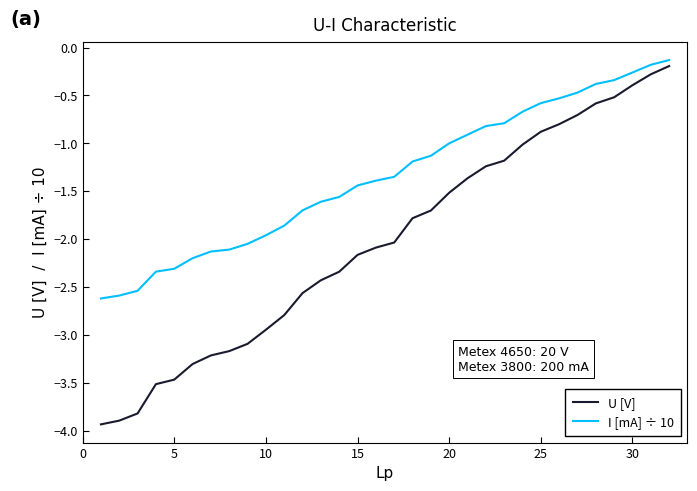

Which series has the largest total across all categories?

I [mA] ÷ 10